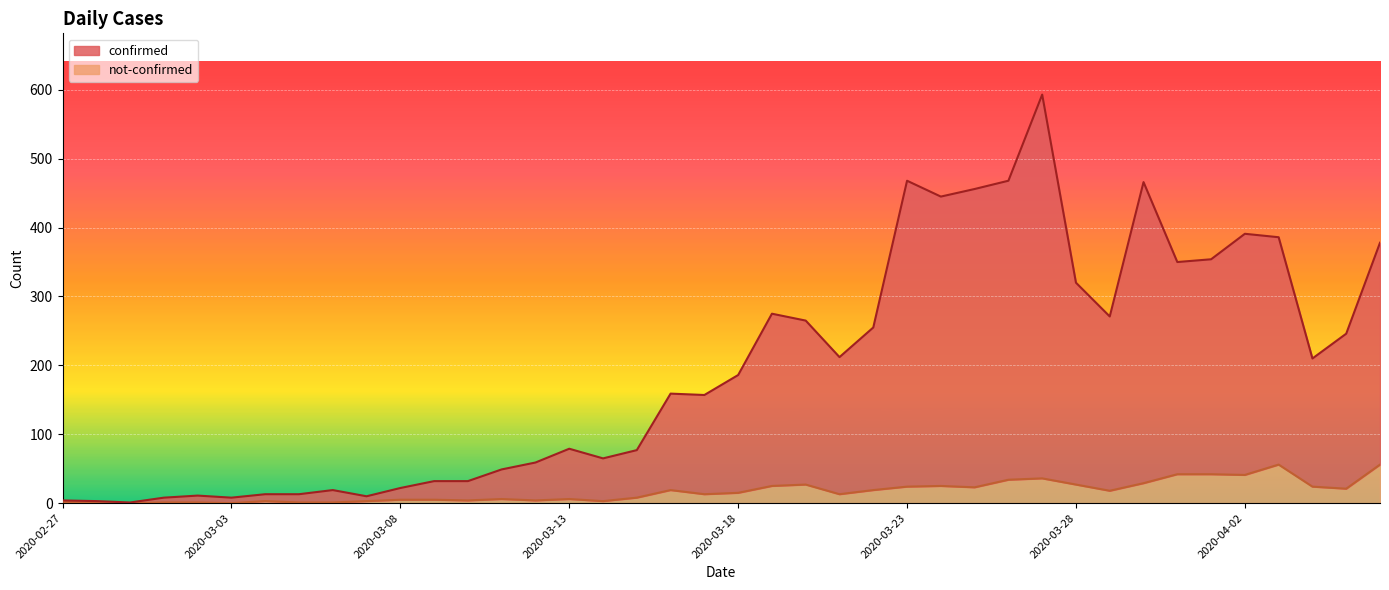

What is the maximum value for confirmed?

593